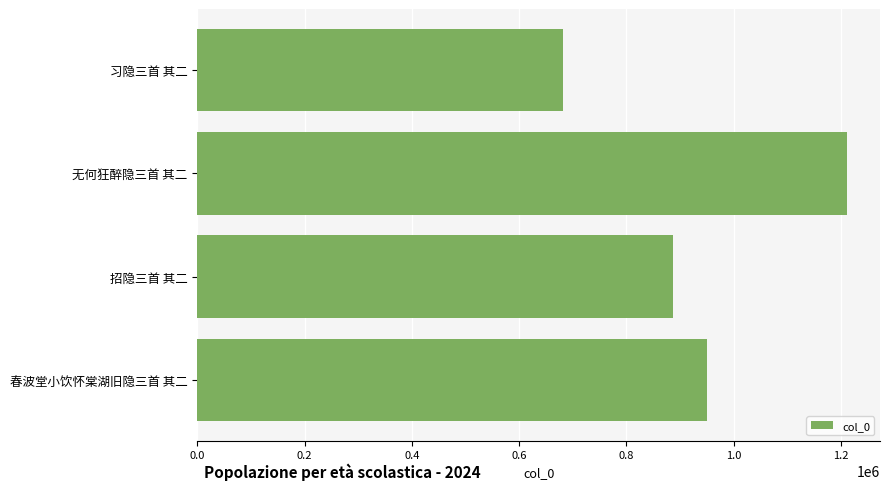

What is the minimum value shown in the chart?

681226